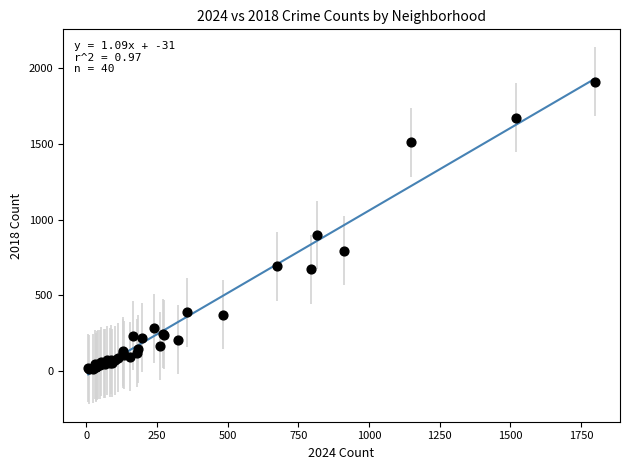

What Y value in the scatter plot is closest to 960?

898